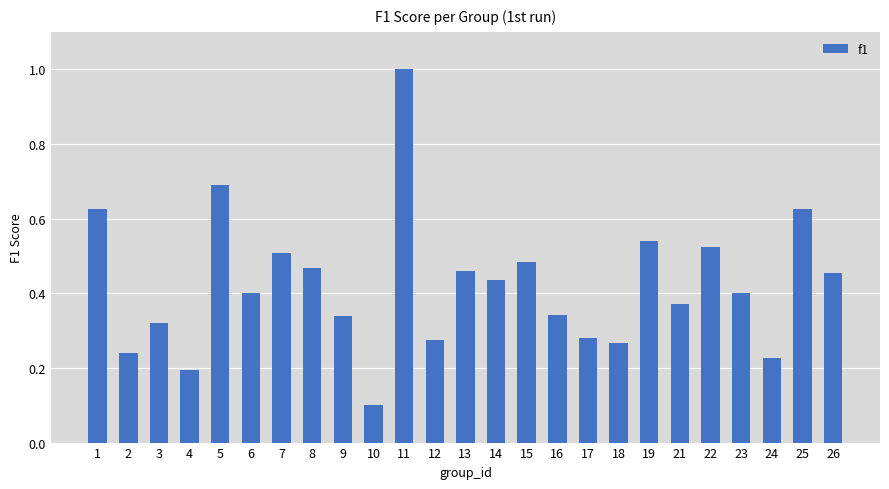

Between 15 and 11, which is larger?

11